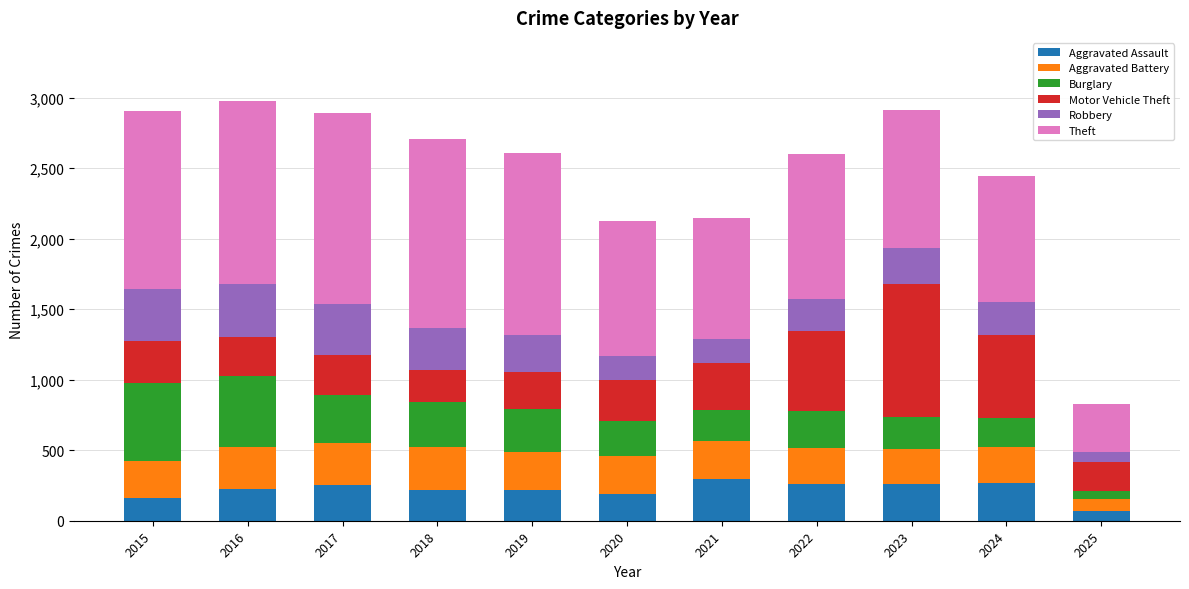

What is the highest value of the Aggravated Assault series?

295